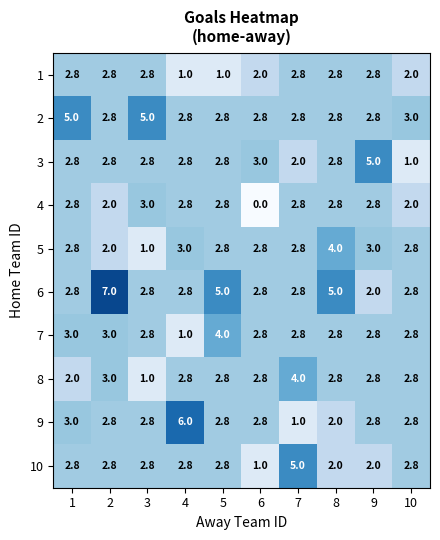

What is the approximate value of 10 at 10?

2.8